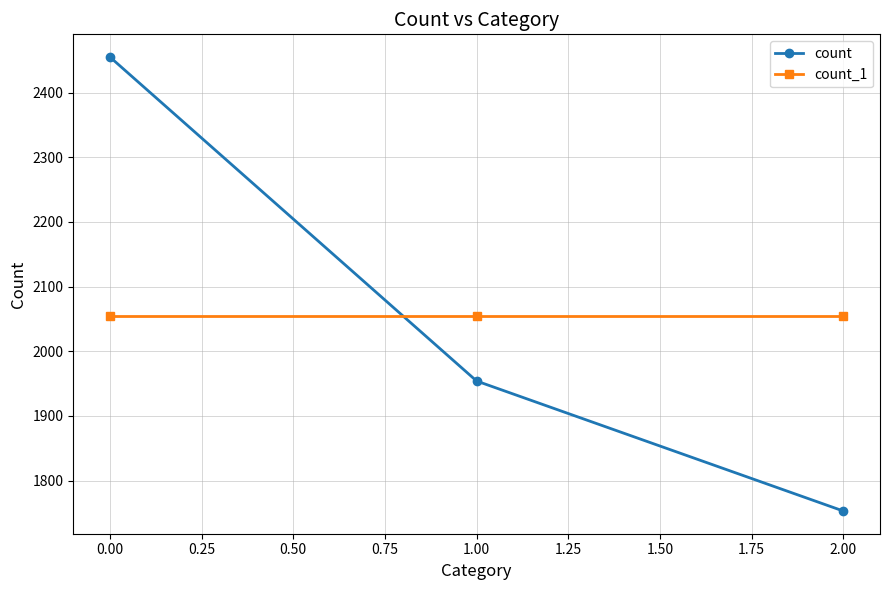

The count series shows 1099 at 0.00. True or false?

False